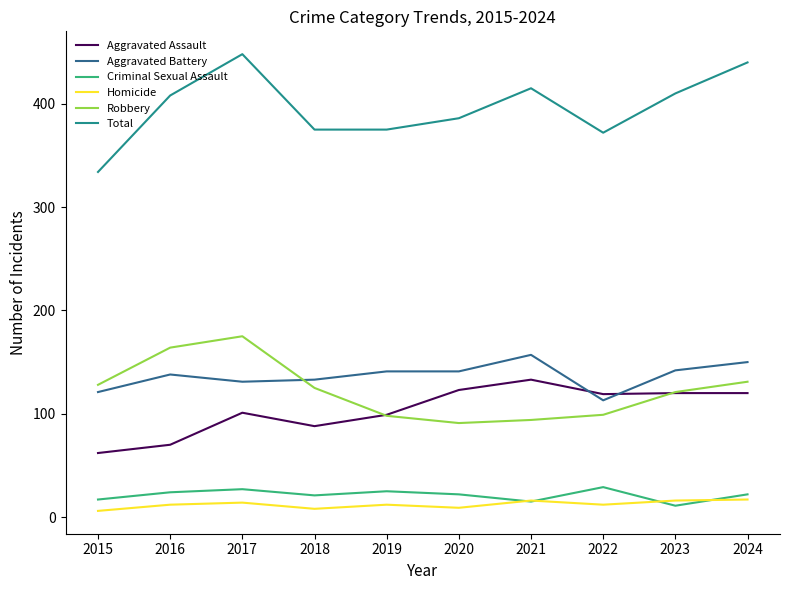

The value of Aggravated Battery at 2020 is 224. True or false?

False